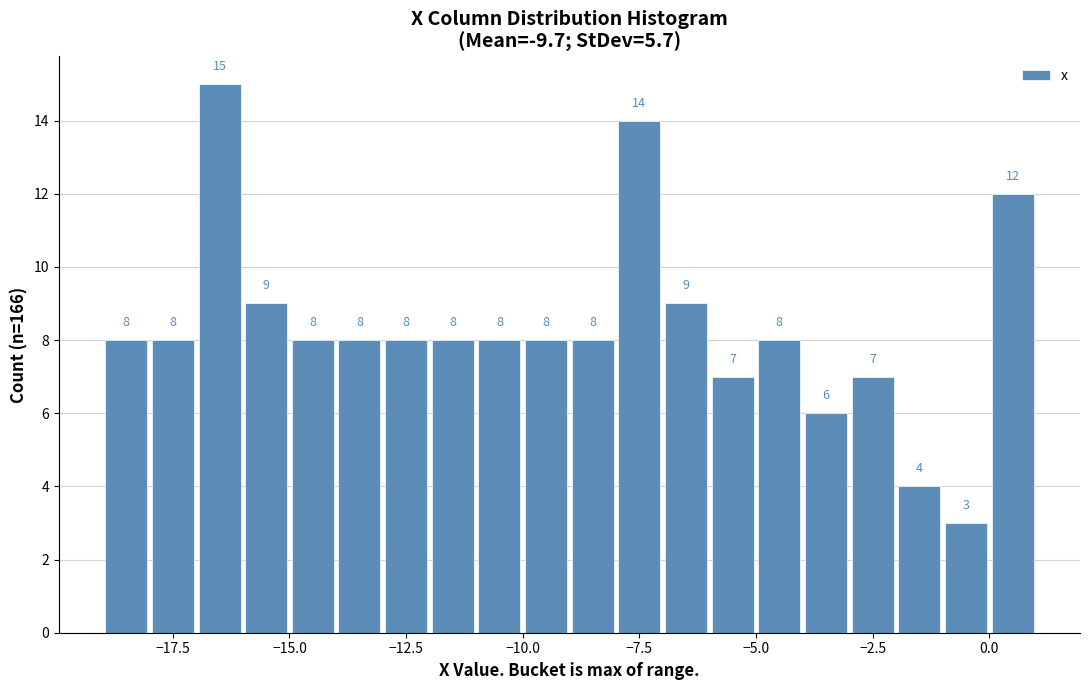

Read against the x-axis, roughly where is the centre of the tallest bar?

-16.5